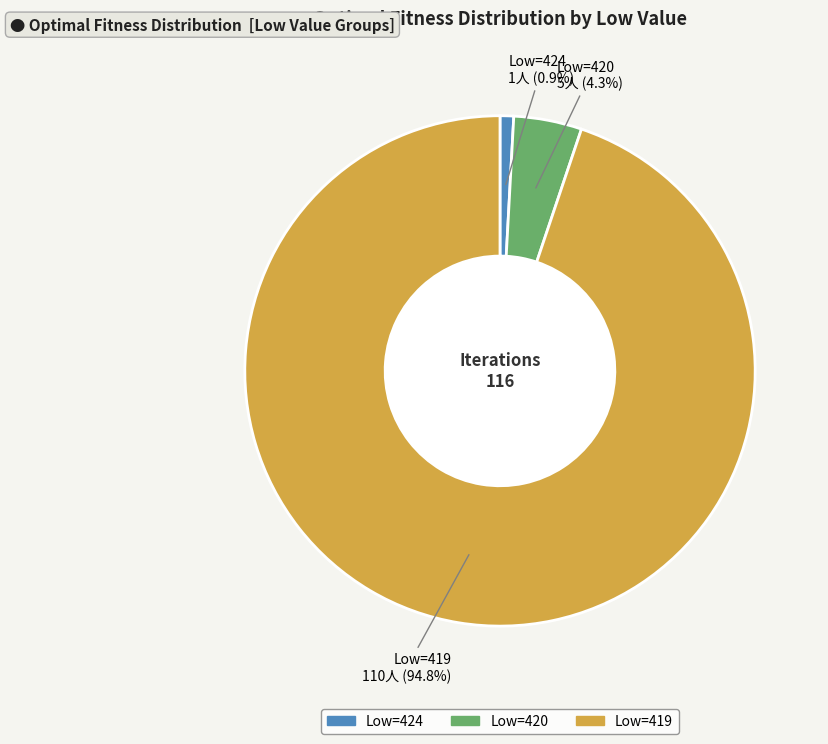

Is there any slice that represents more than half of the pie?

Yes